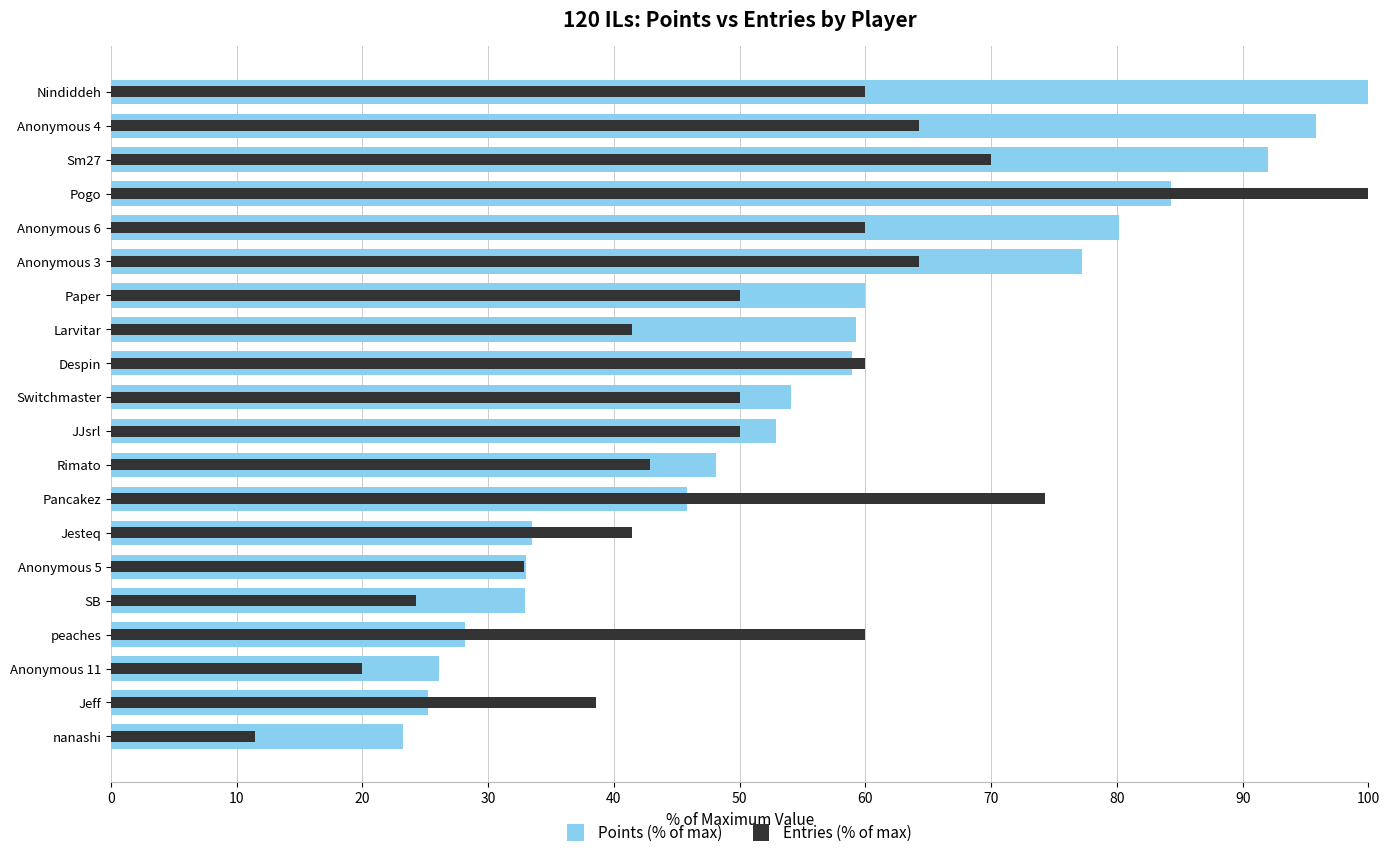

Does the chart contain stacked bars?

No